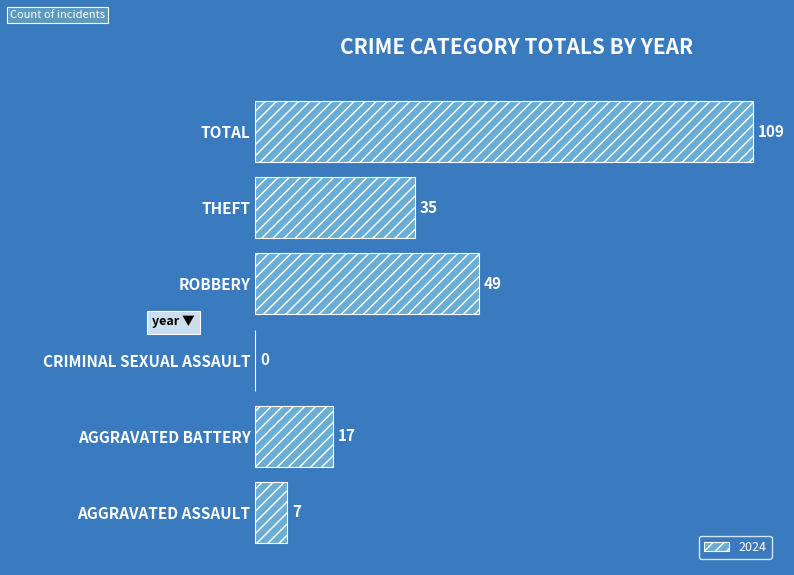

Between AGGRAVATED ASSAULT and CRIMINAL SEXUAL ASSAULT, which is larger?

AGGRAVATED ASSAULT